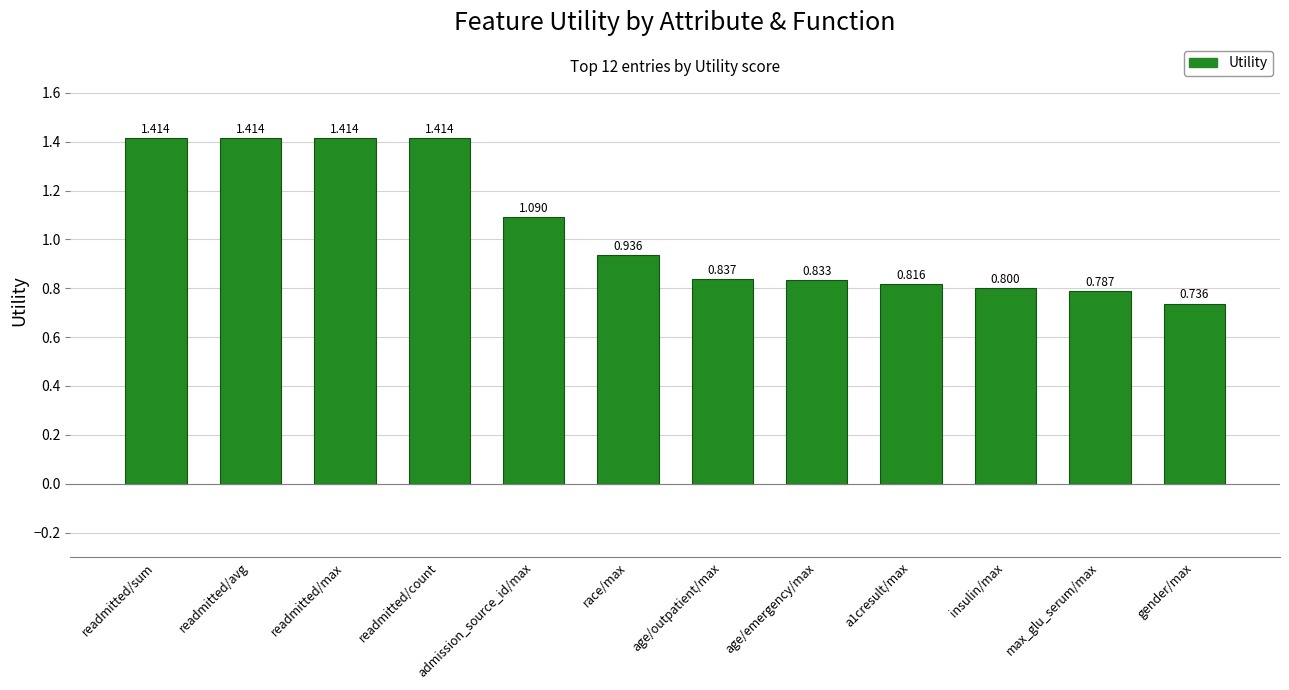

The chart shows a value of 0.4 at readmitted/count. True or false?

False